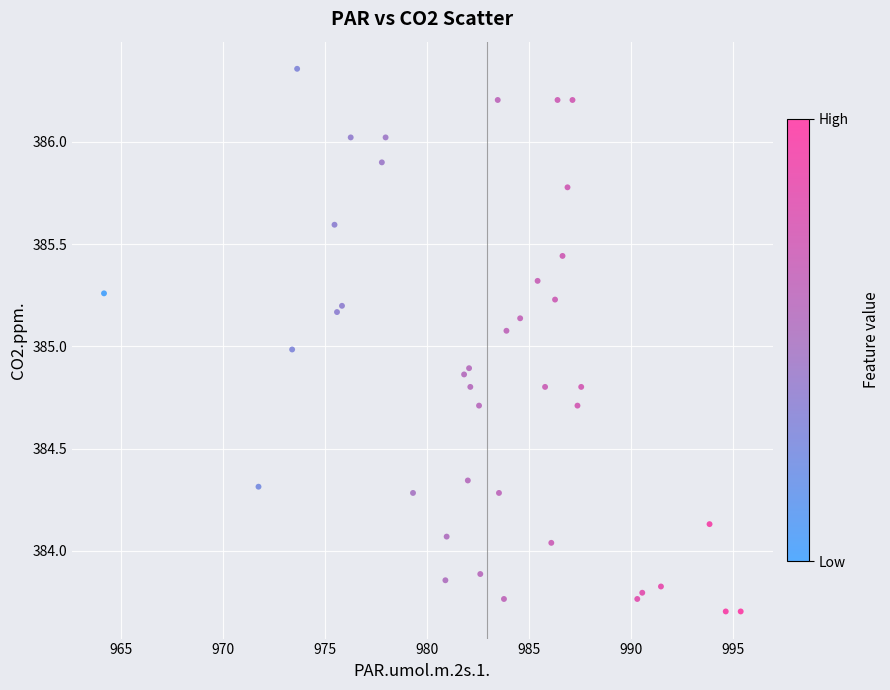

What is the range of X values (max minus min)?

31.2